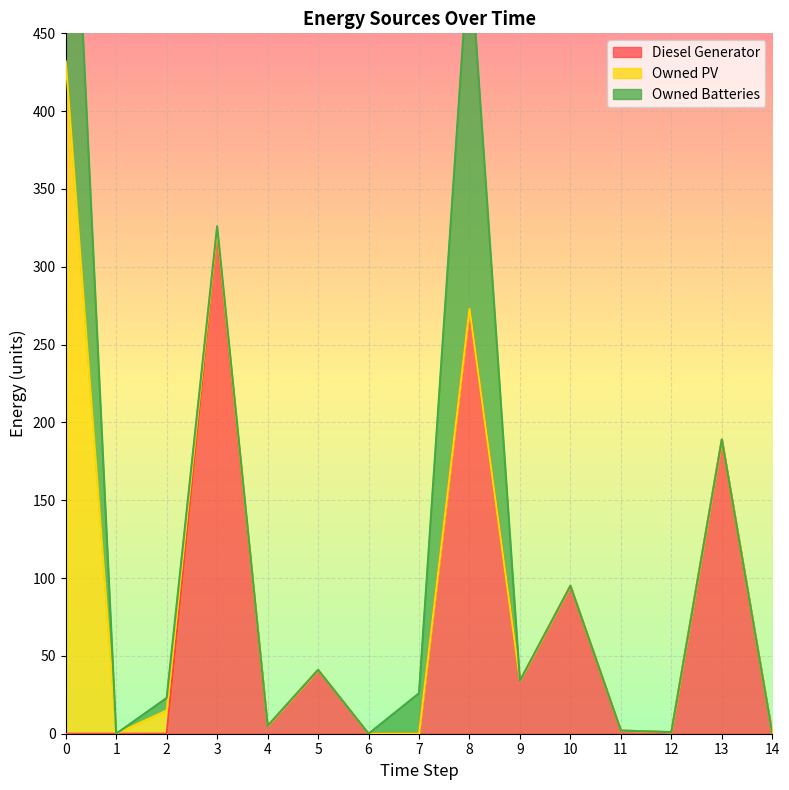

True or false: Owned Batteries and Owned PV intersect in this chart.

False